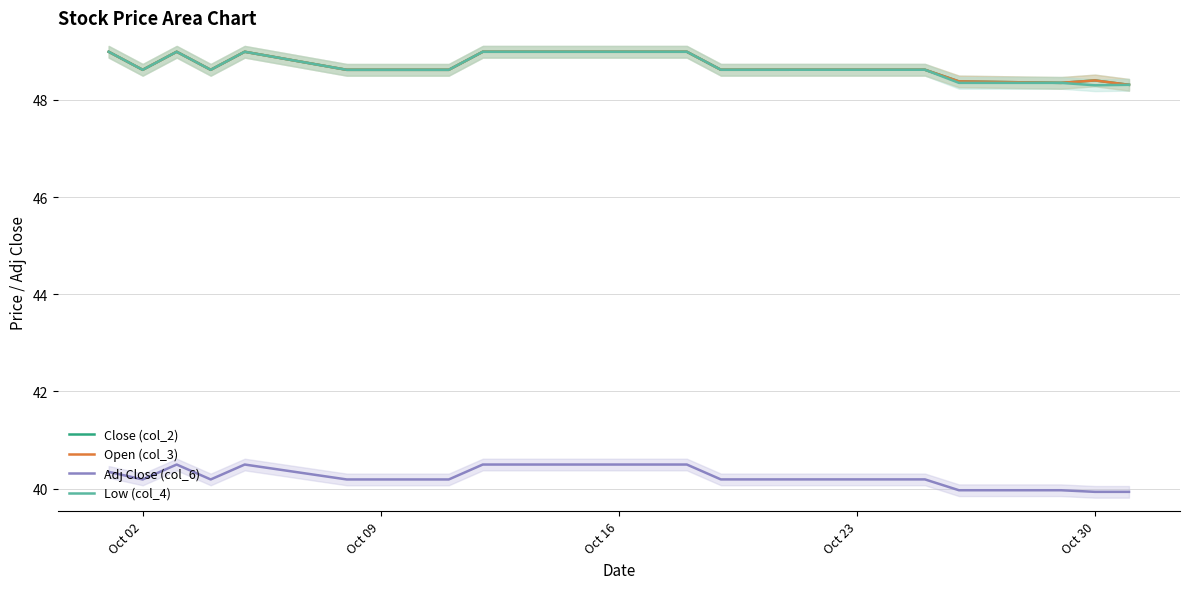

True or false: Low (col_4) and Adj Close (col_6) intersect in this chart.

False